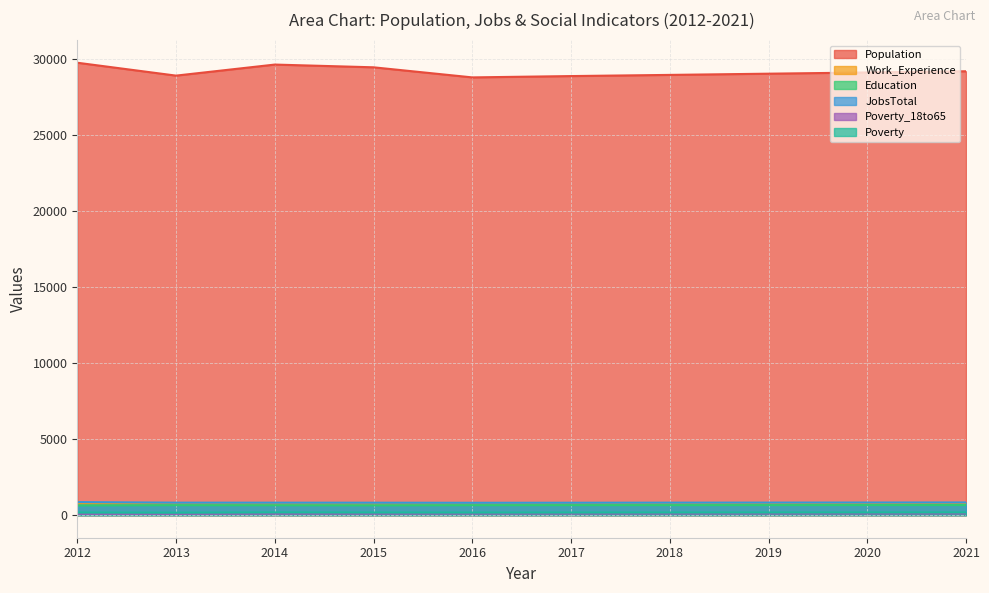

How many values in the Poverty series are below 170?

5